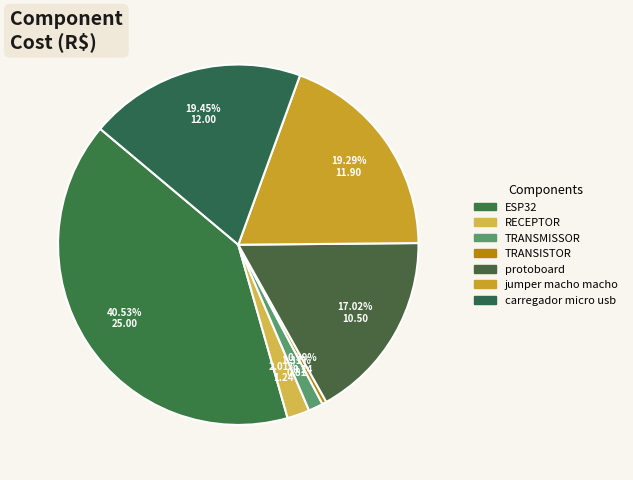

Does jumper macho macho represent more than half of the total?

No